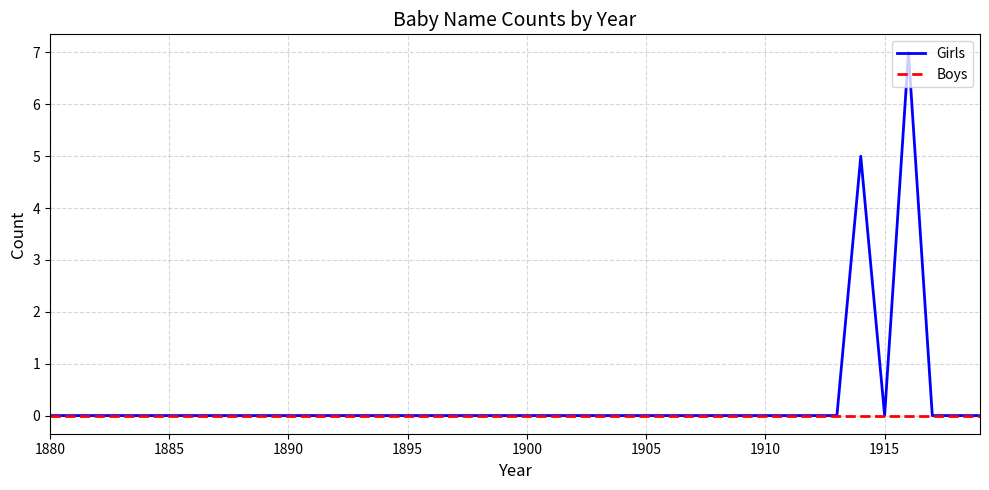

What is the greatest value displayed?

7